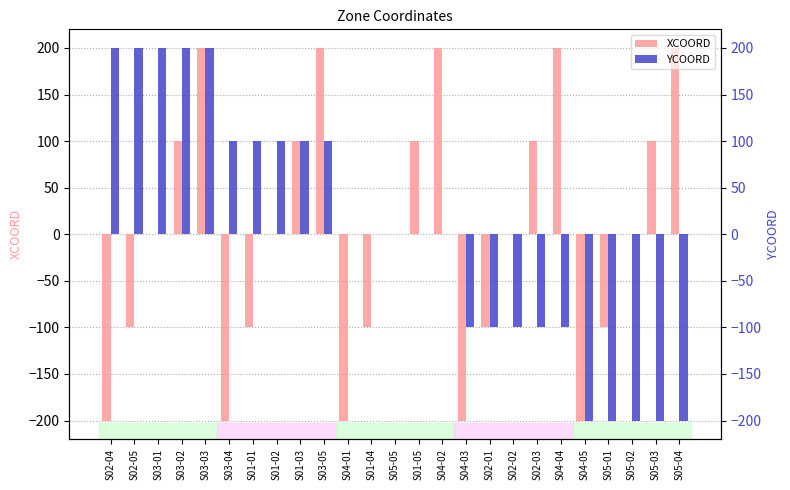

How many groups of bars are there?

25